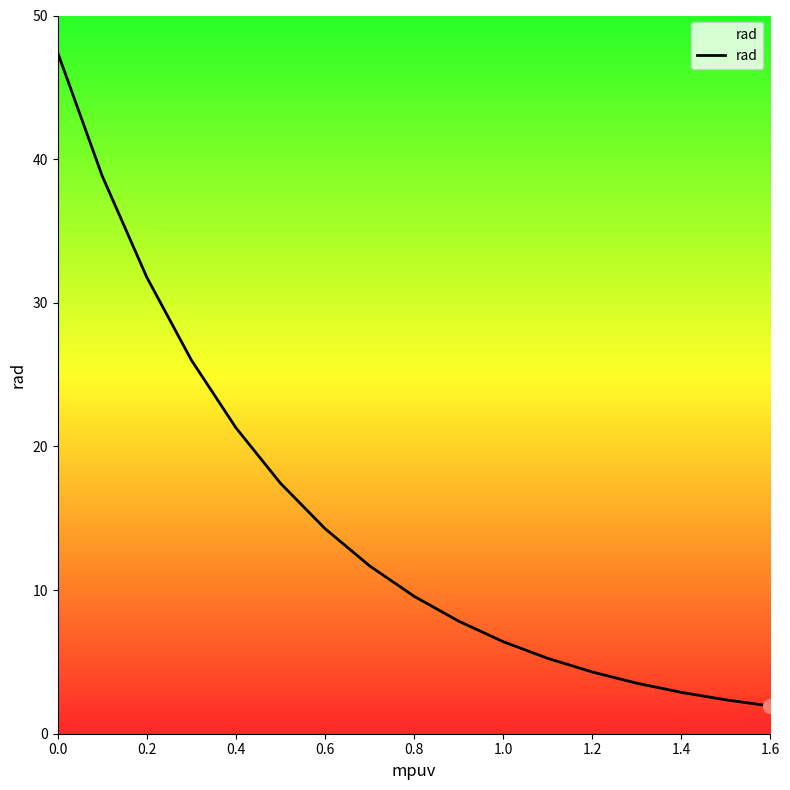

What is the maximum value shown in the chart?

47.4